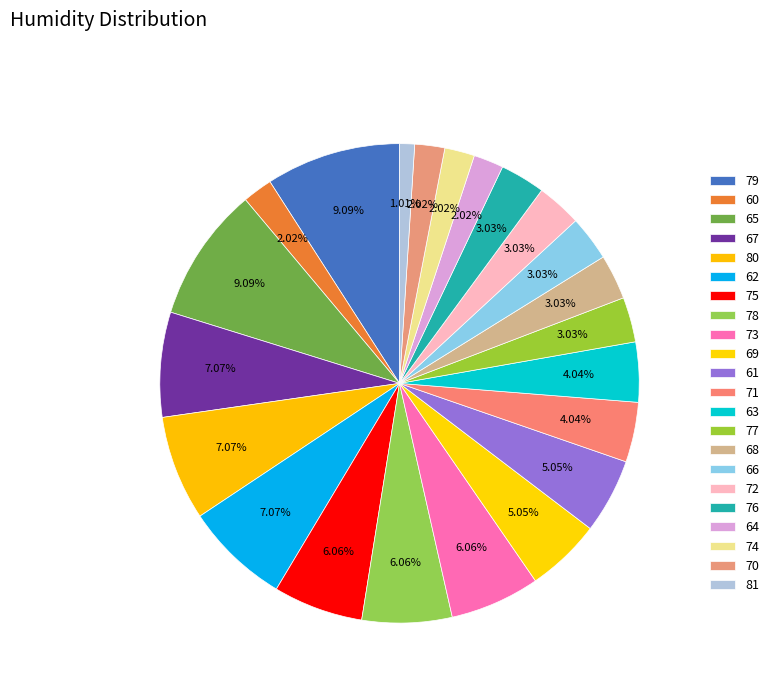

To the nearest percent, what percentage of the pie is 60?

2%